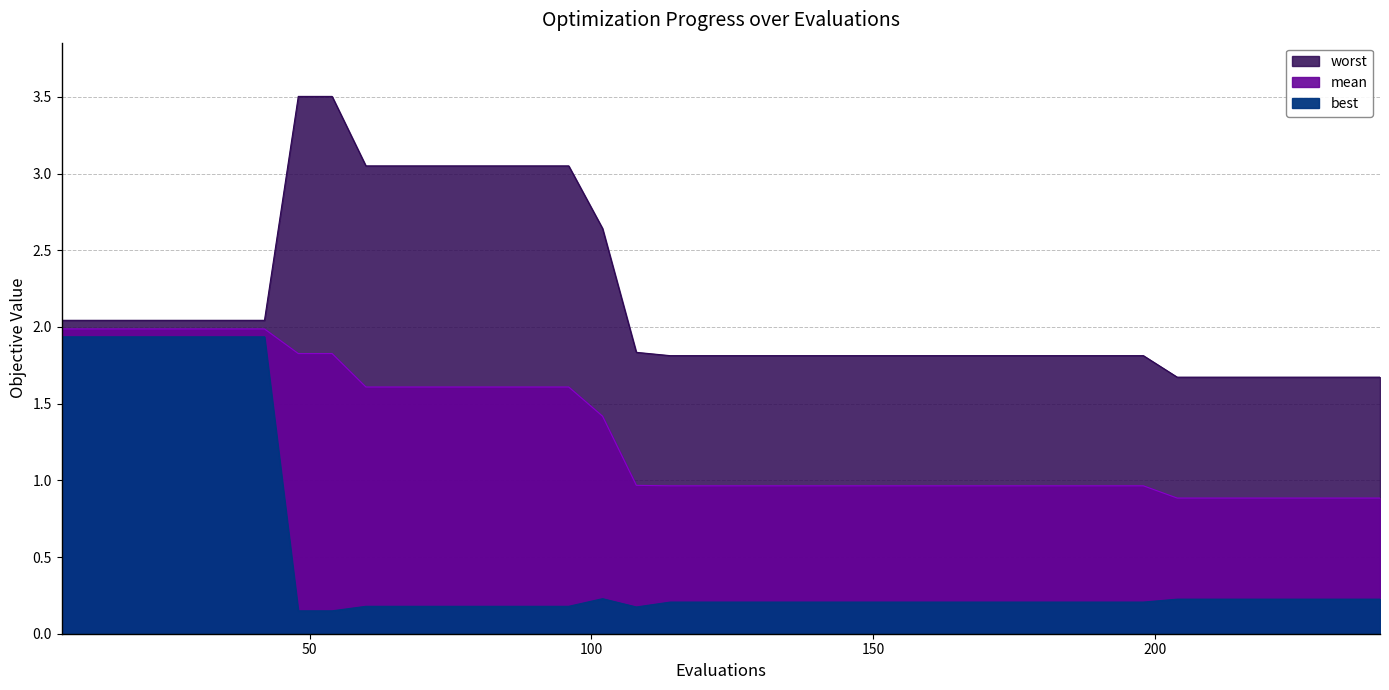

True or false: mean and best intersect in this chart.

False